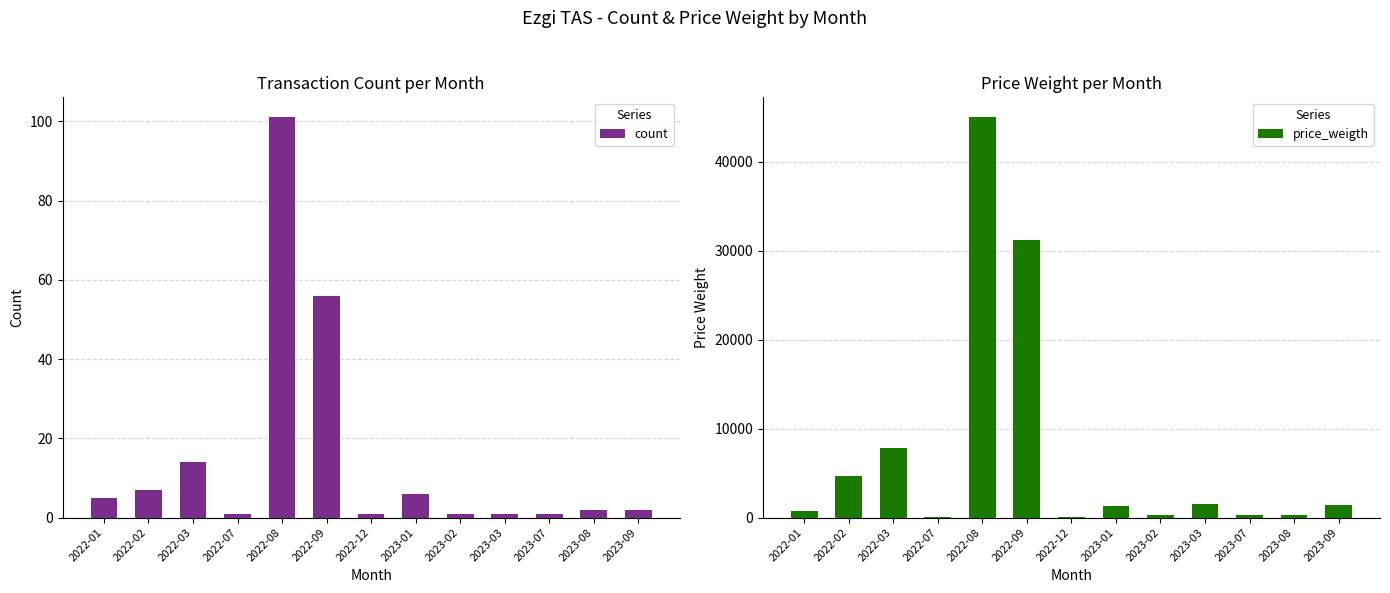

Between 2022-07 and 2022-01, which is larger?

2022-01